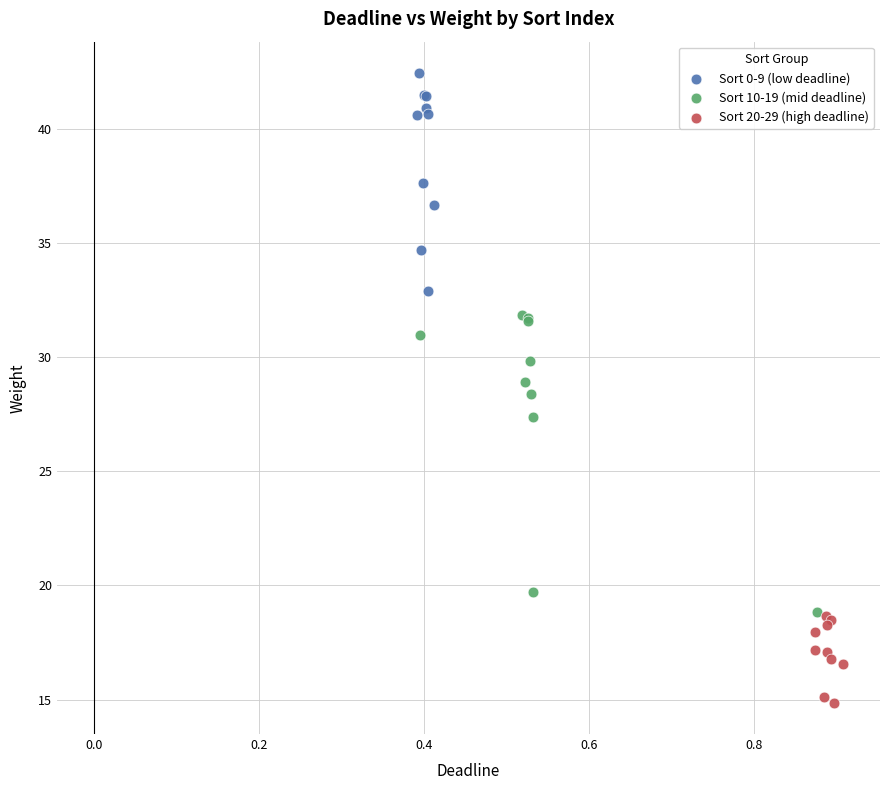

Which series reaches the minimum Y coordinate?

Sort 20-29 (high deadline)